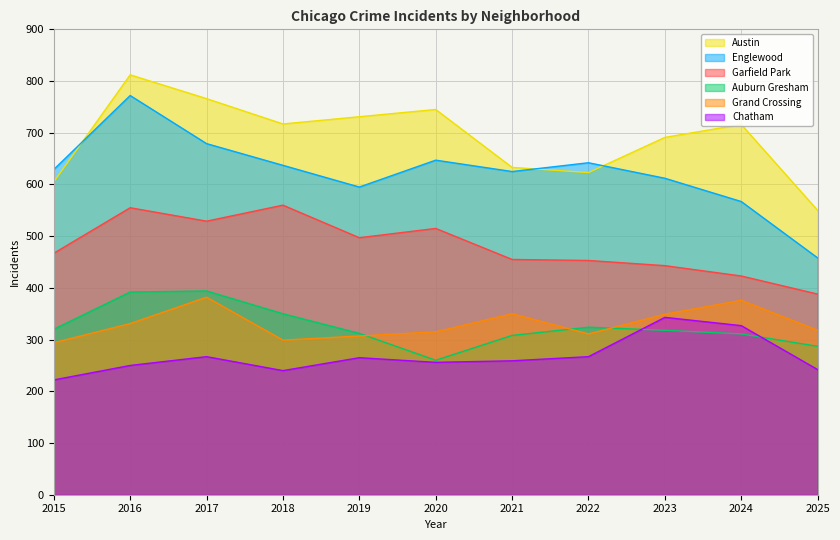

Reading left to right, what are all the values shown in this chart?

Austin: 2015=605	2016=812	2017=766	2018=717	2019=731	2020=745	2021=633	2022=623	2023=691	2024=716	2025=550
Englewood: 2015=629	2016=772	2017=679	2018=637	2019=595	2020=647	2021=625	2022=642	2023=612	2024=567	2025=458
Garfield Park: 2015=467	2016=555	2017=529	2018=560	2019=497	2020=515	2021=455	2022=453	2023=443	2024=423	2025=388
Auburn Gresham: 2015=320	2016=392	2017=394	2018=350	2019=312	2020=260	2021=308	2022=324	2023=318	2024=311	2025=287
Grand Crossing: 2015=294	2016=331	2017=382	2018=299	2019=307	2020=315	2021=350	2022=311	2023=349	2024=376	2025=318
Chatham: 2015=222	2016=250	2017=267	2018=240	2019=265	2020=256	2021=259	2022=267	2023=343	2024=327	2025=242